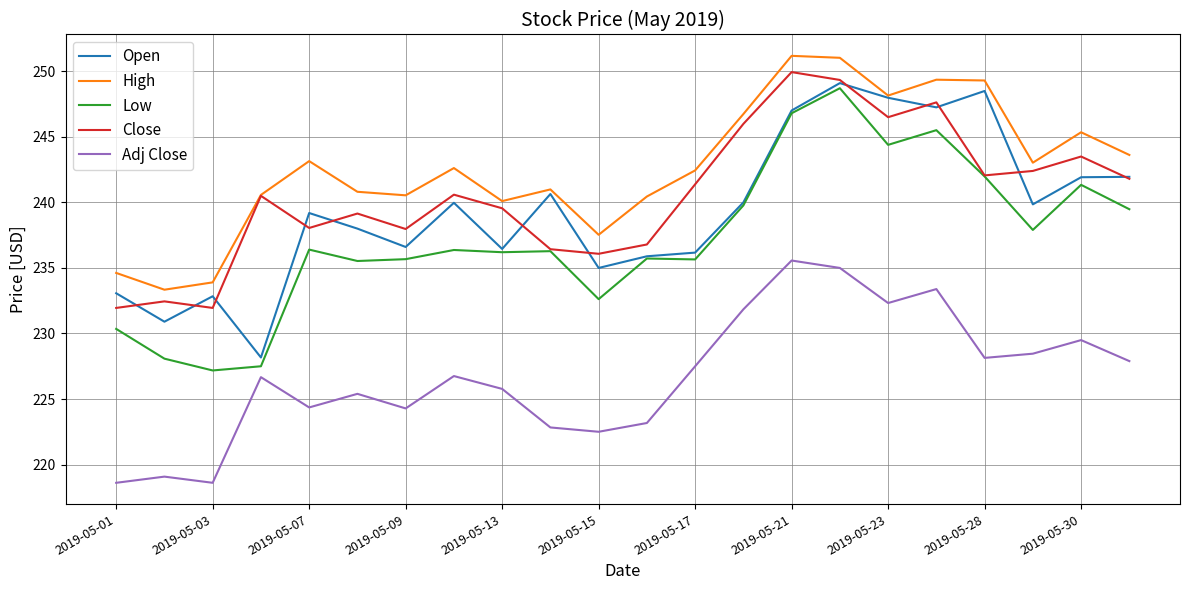

What is the minimum value shown in the chart?

218.6